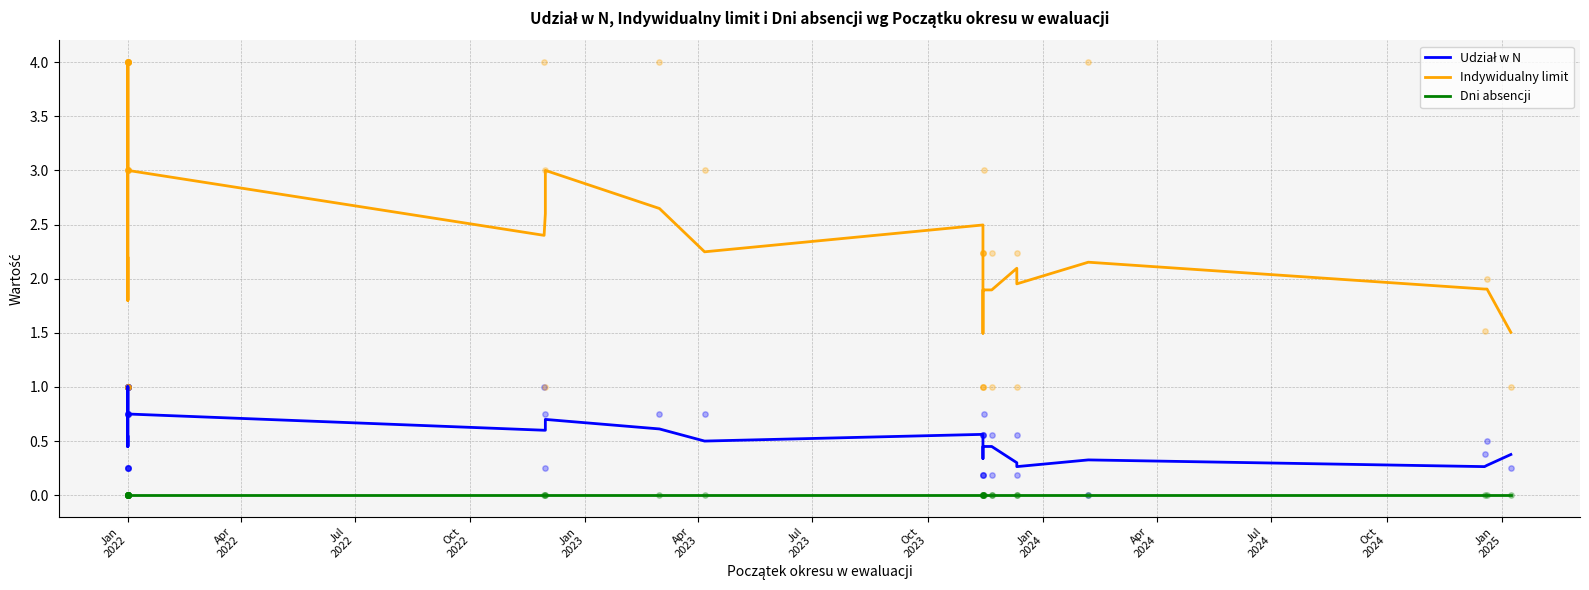

Which series contains the highest Y value?

Indywidualny limit